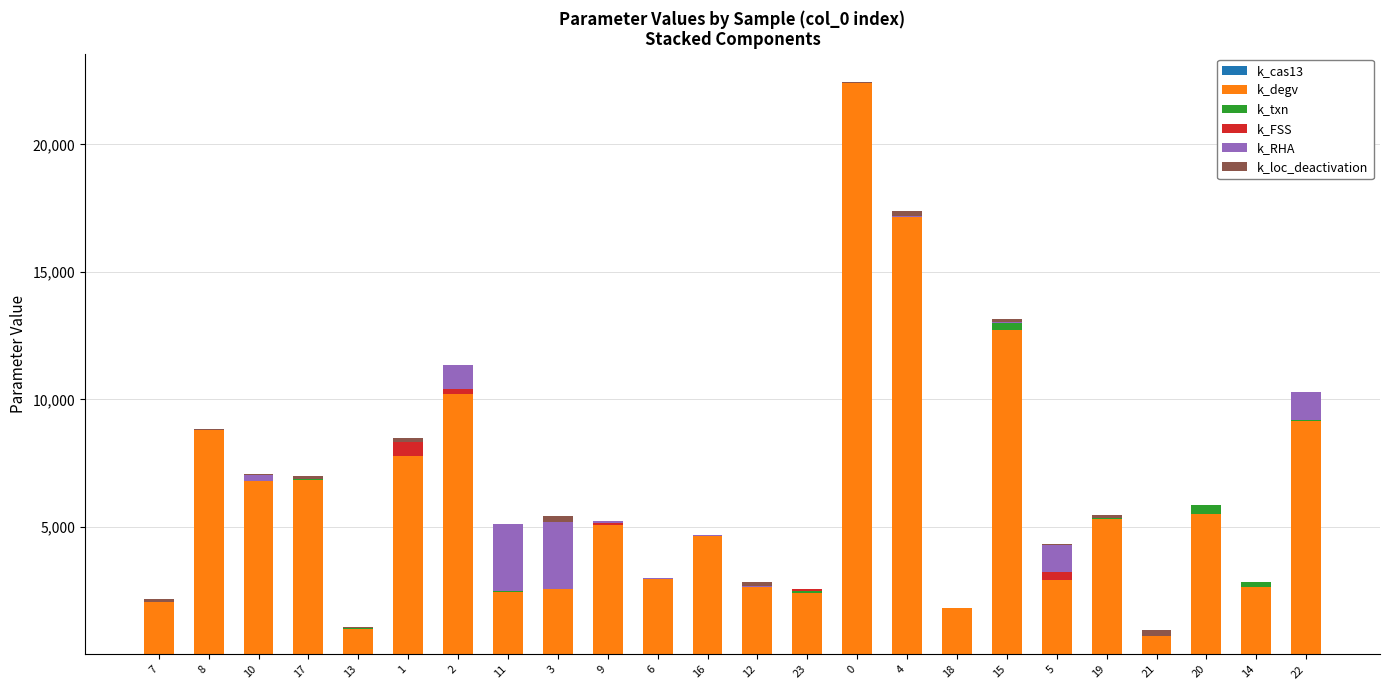

Are the bars horizontal?

No